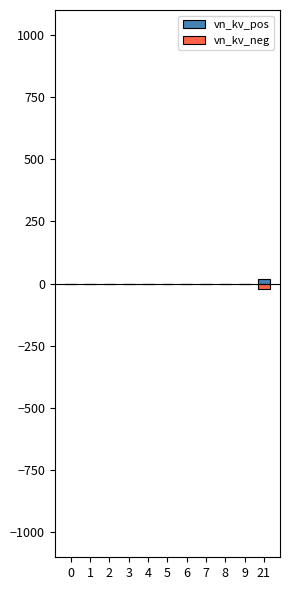

At which category does the chart reach its peak across all series?

21